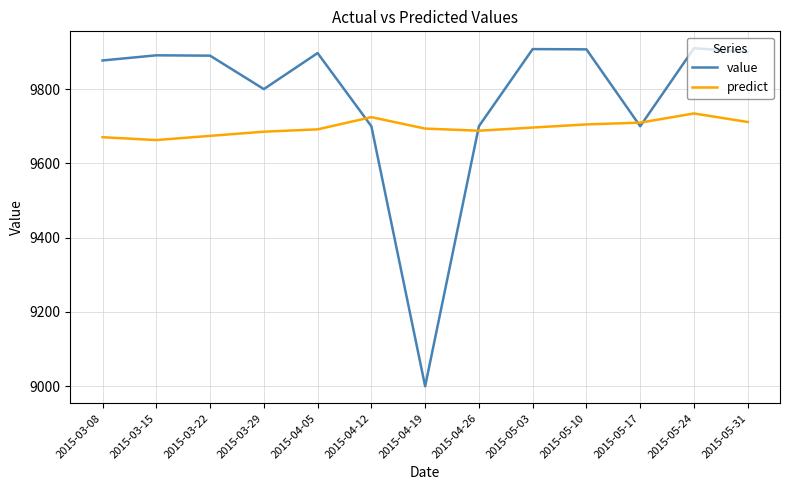

True or false: predict and value intersect in this chart.

True